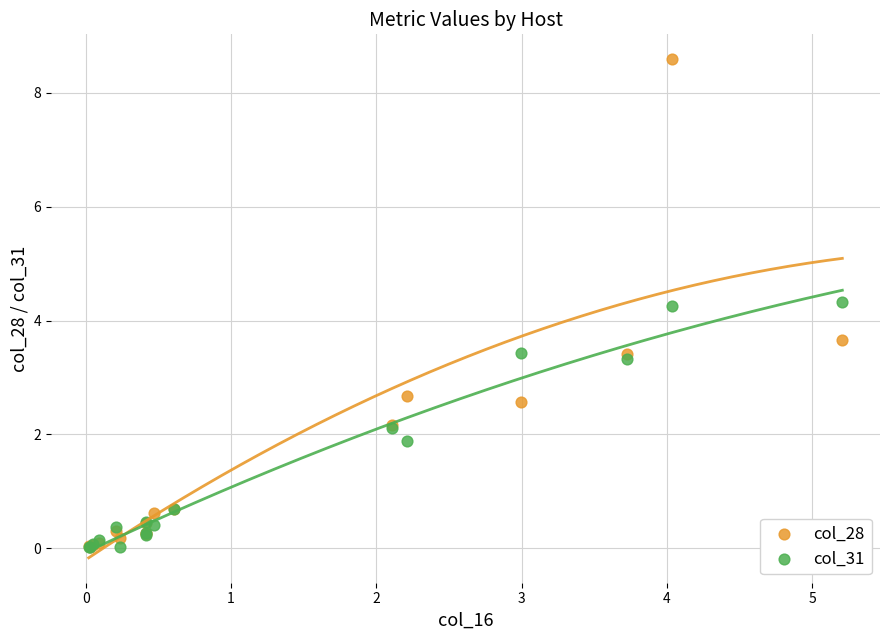

Which series reaches the maximum Y coordinate?

col_28